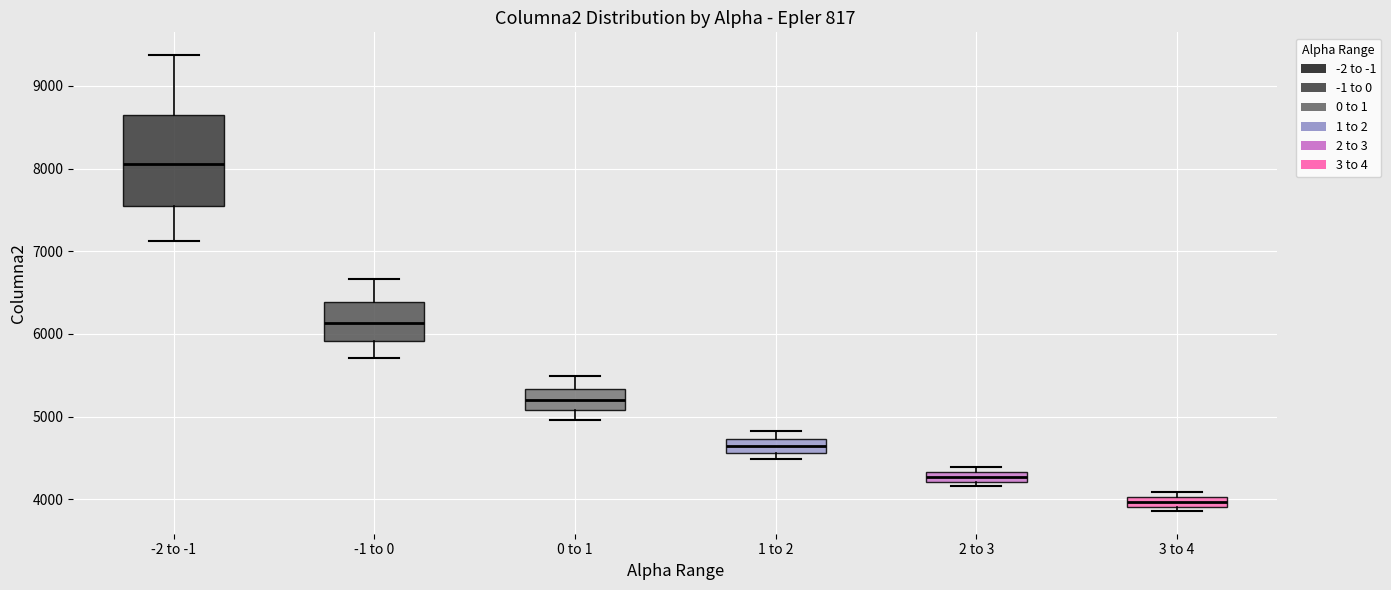

Which box has the highest median line?

-2 to -1